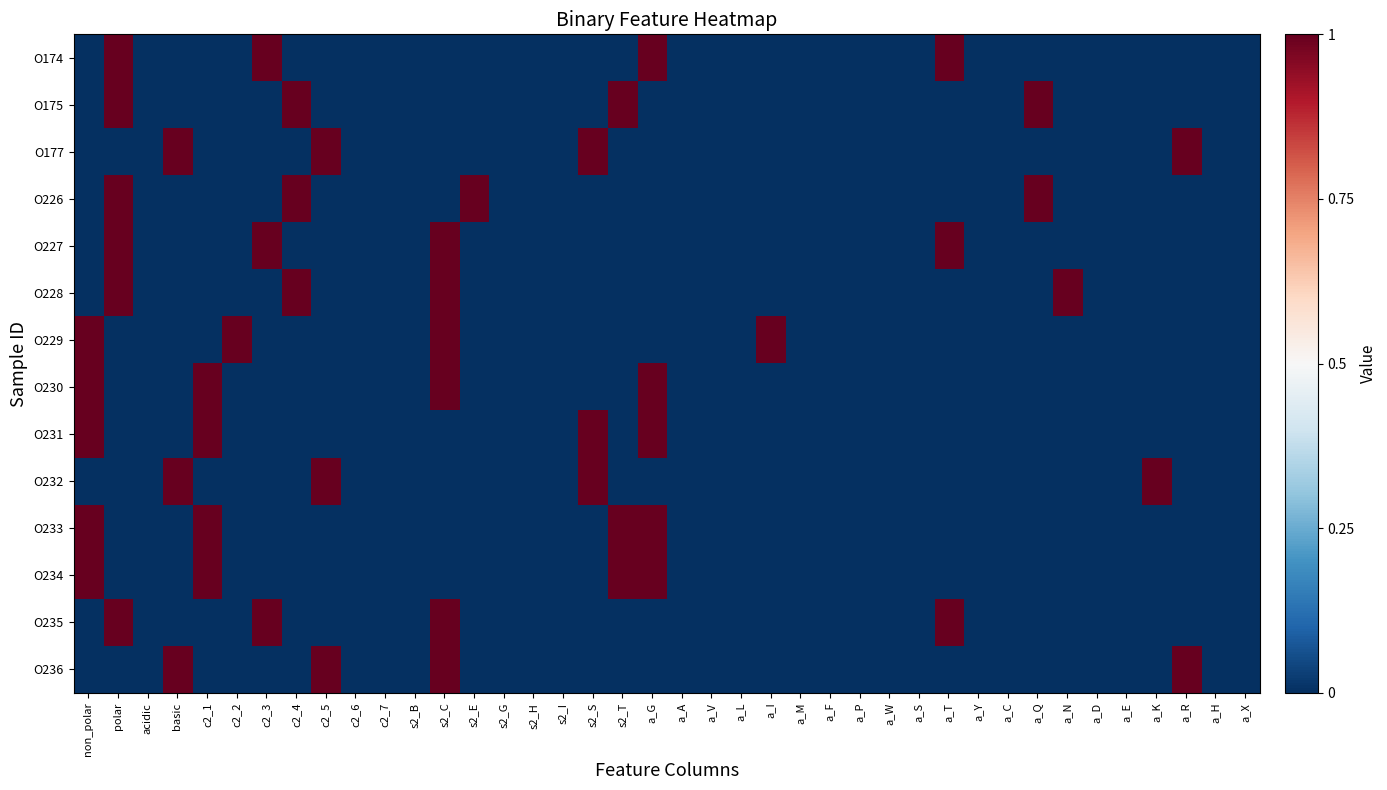

What is the maximum value shown in the chart?

1